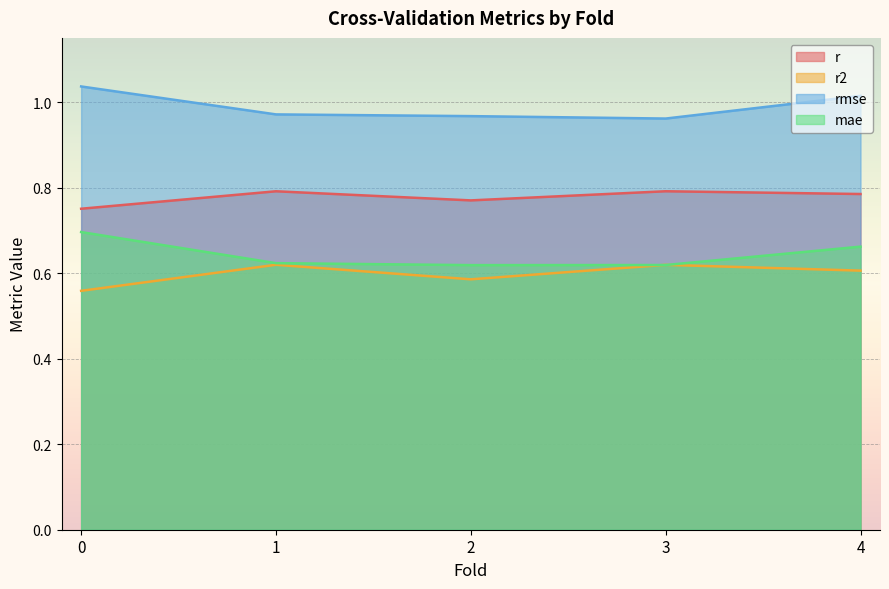

Which series has the largest total across all categories?

rmse